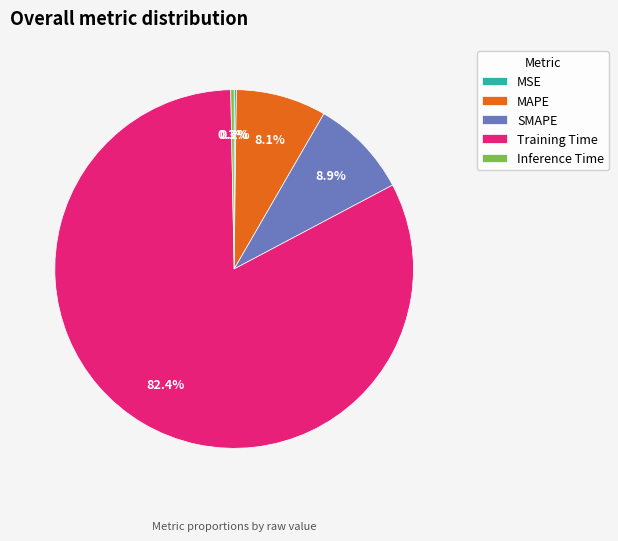

To the nearest percent, what is the average slice percentage?

20%